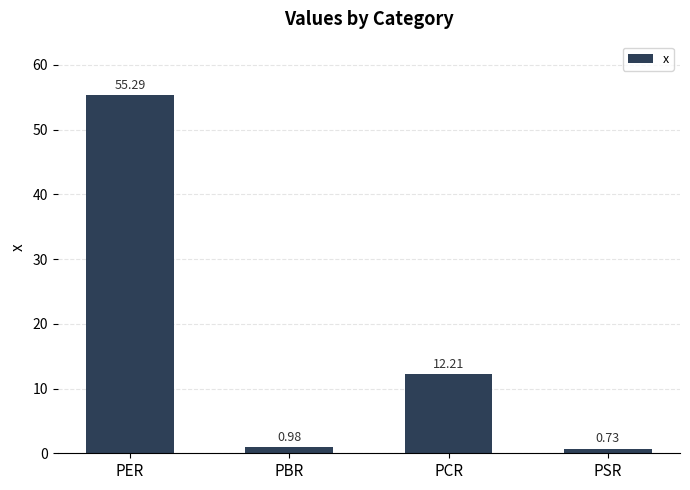

Rank the categories by value from lowest to highest.

PSR, PBR, PCR, PER